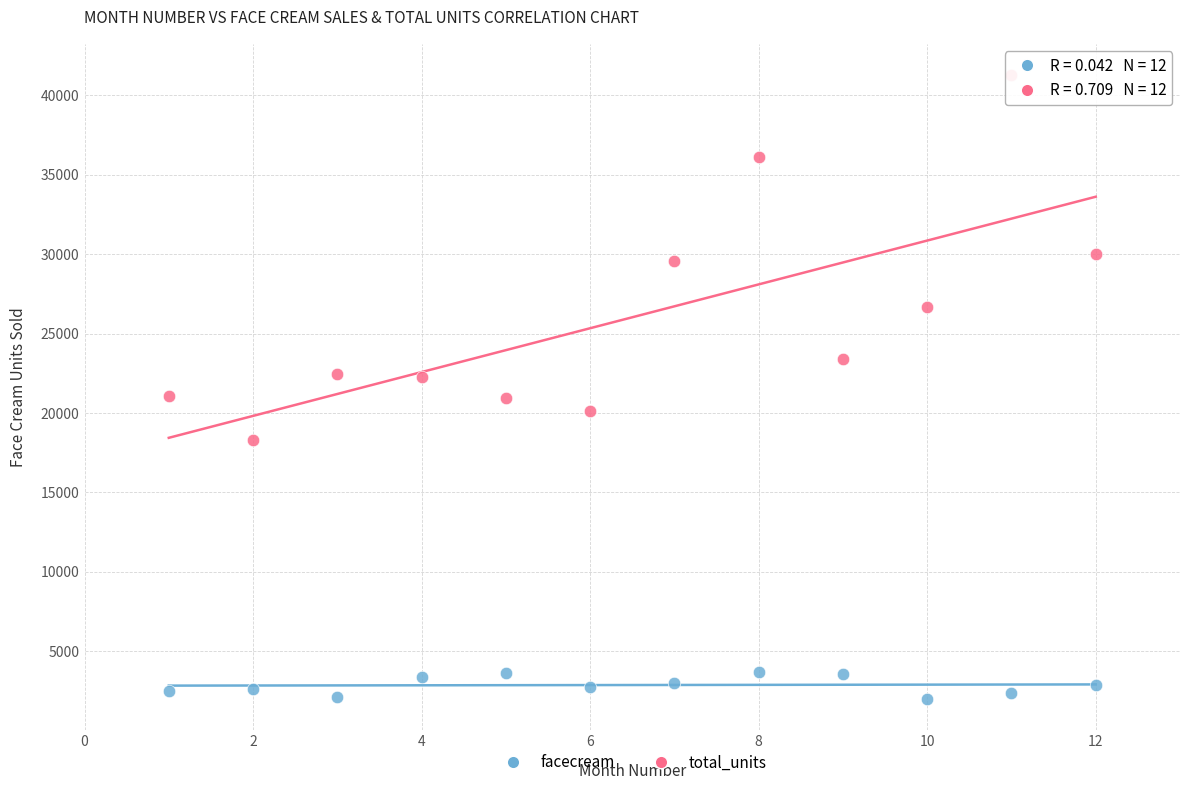

Which series has the widest spread of Y values?

total_units